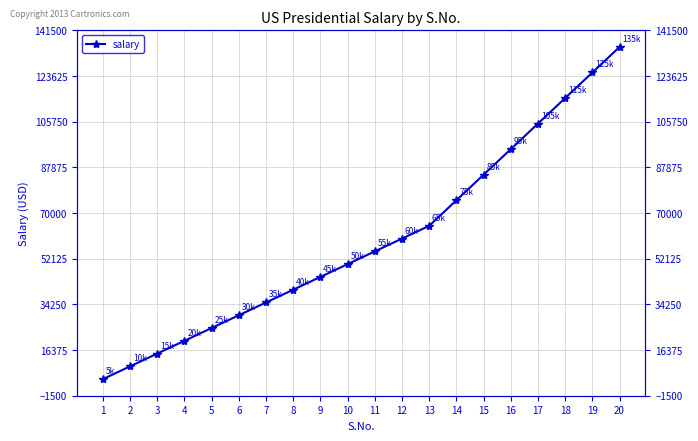

True or false: there are more than 0 points higher than both neighbors.

False